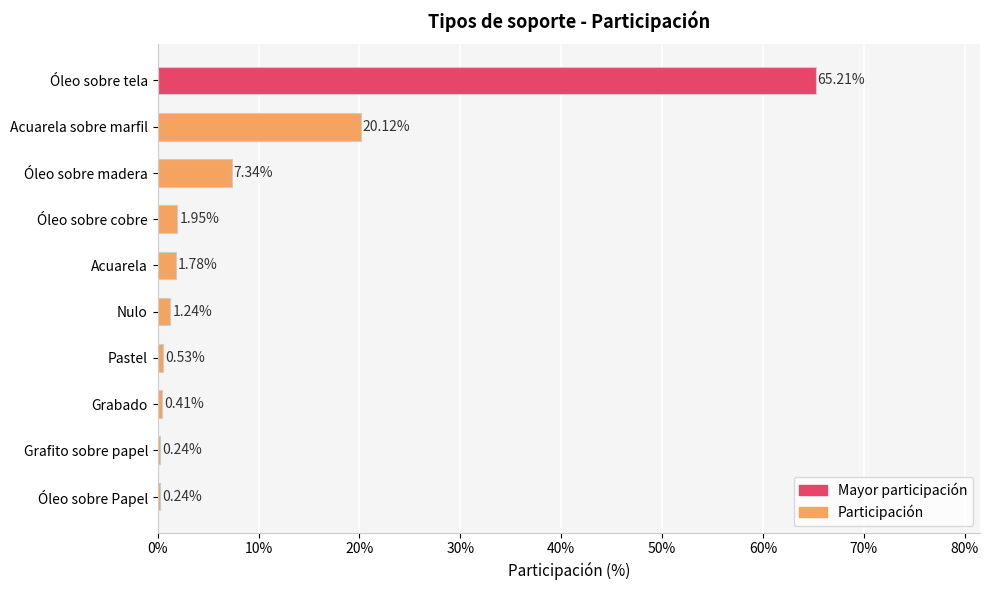

Are the bars horizontal?

Yes